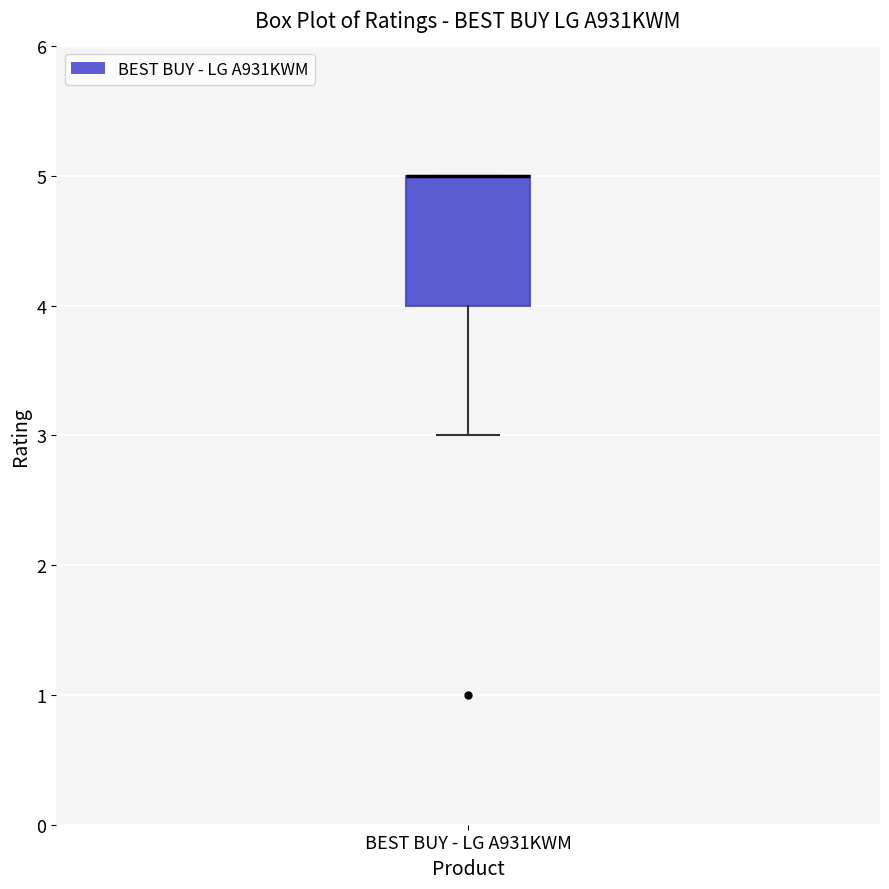

Where is the lower edge of the box for BEST BUY - LG A931KWM on the y-axis? The values are not printed on the chart, so give them approximately, as read against the axis.

4